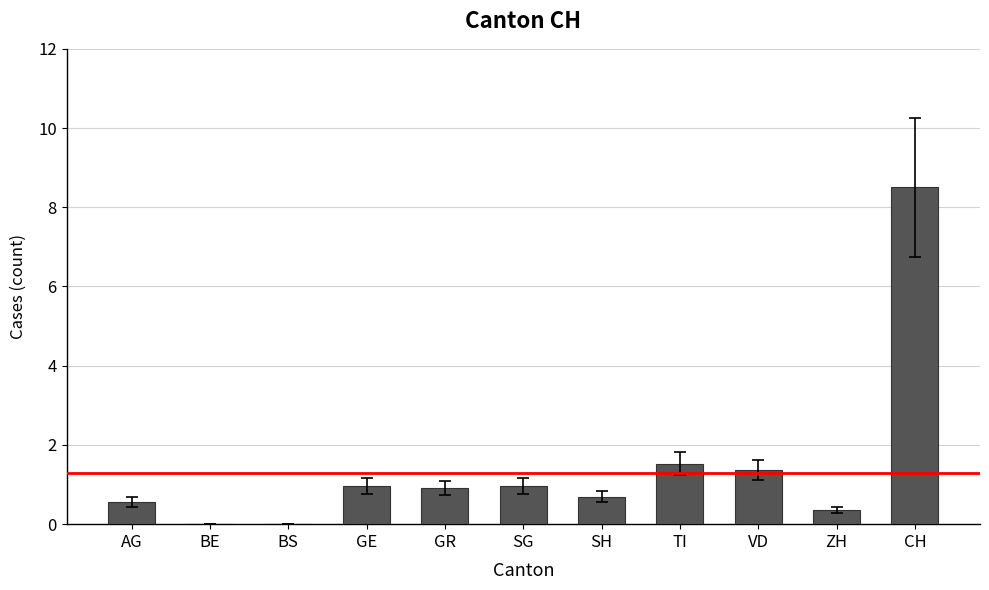

Which category has the highest value across all series?

CH